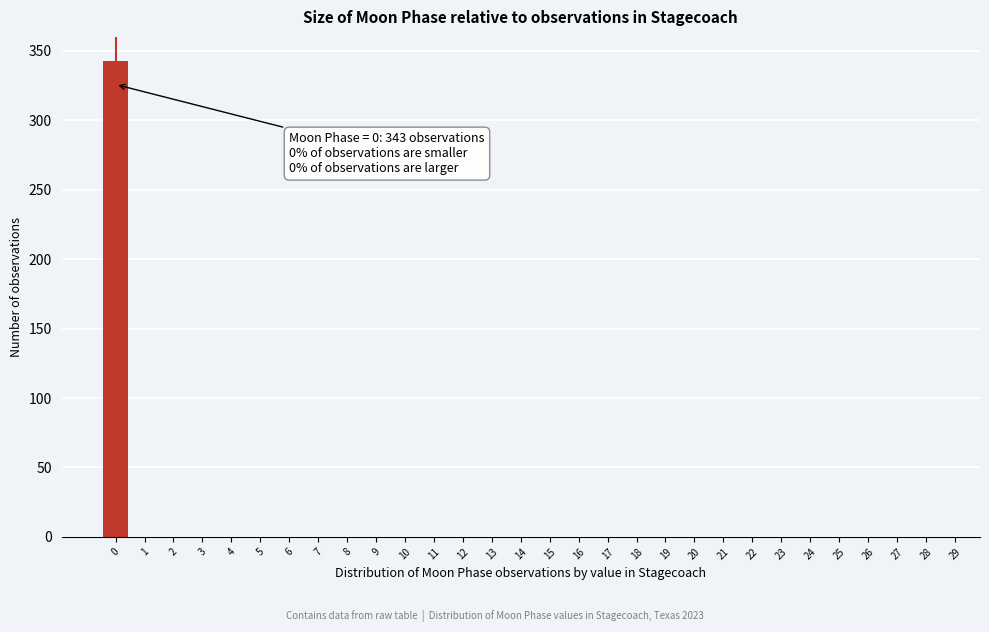

Over which range of the x-axis is the bar tallest?

-0.5 to 0.5